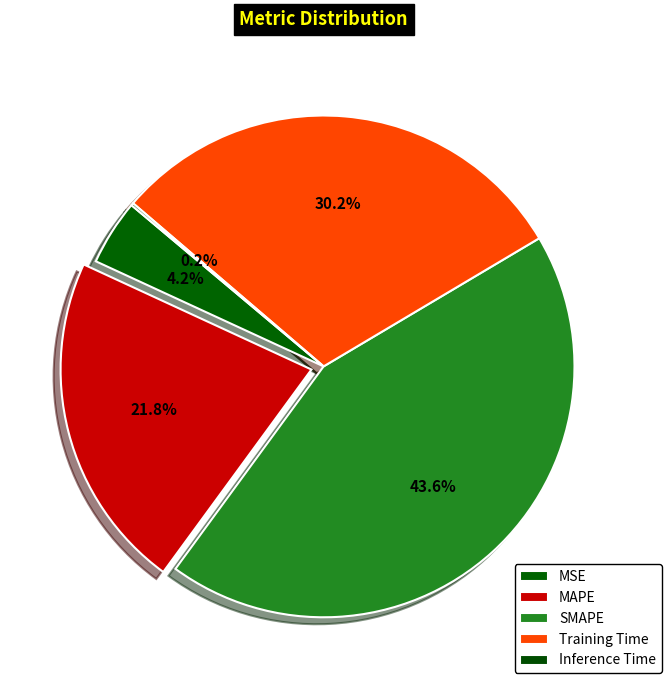

True or false: Inference Time accounts for 1% of the total.

False